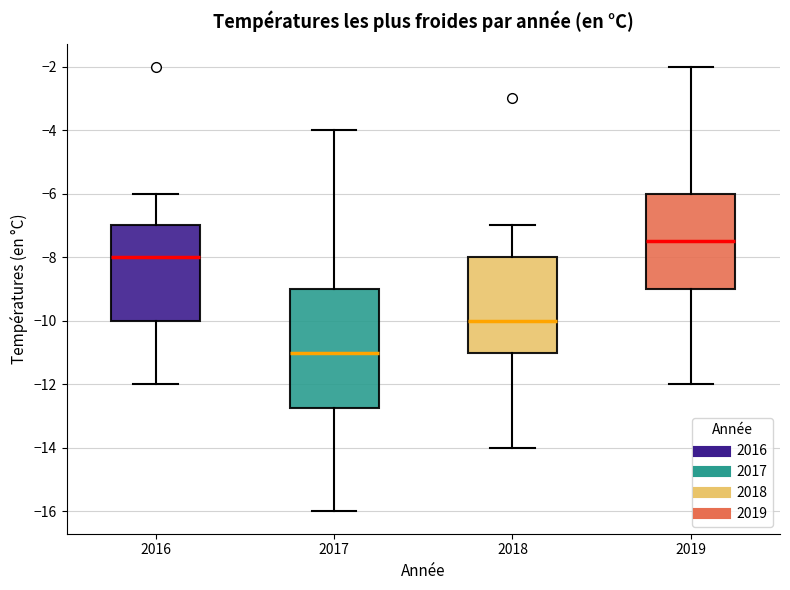

Where is the upper edge of the box at x = 2018 on the y-axis? The values are not printed on the chart, so give them approximately, as read against the axis.

-8.0